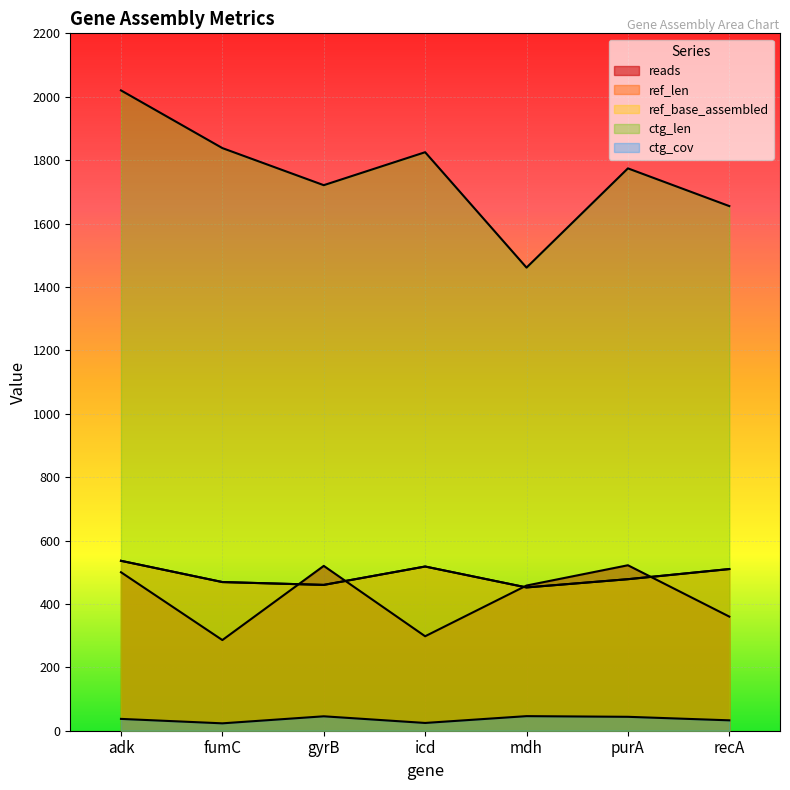

What is the label of the 2nd point from the left?

fumC